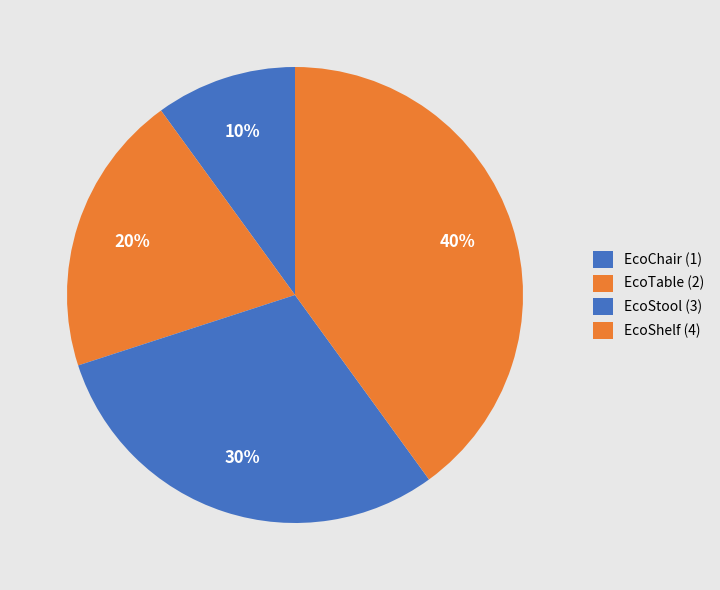

Count the number of slices in the pie.

4